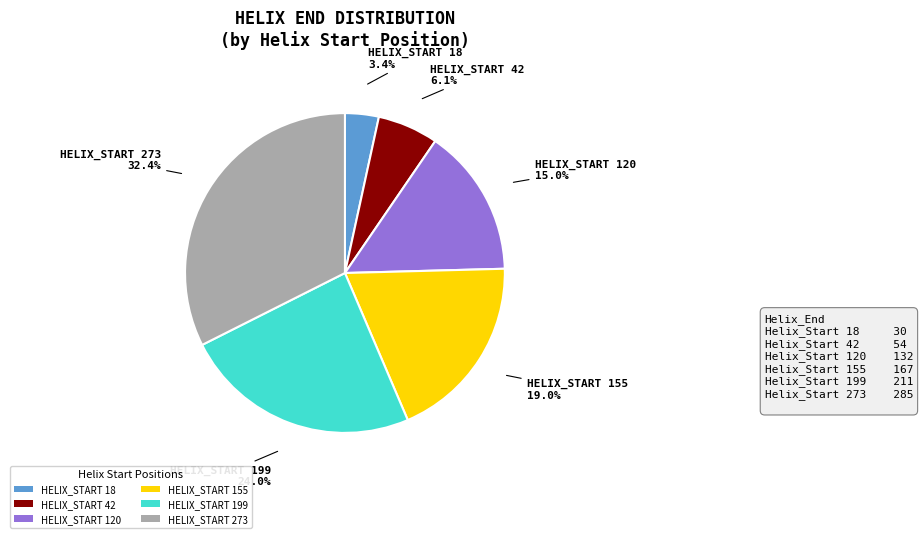

What is the total percentage of HELIX_START 42 and HELIX_START 199?

30.1%